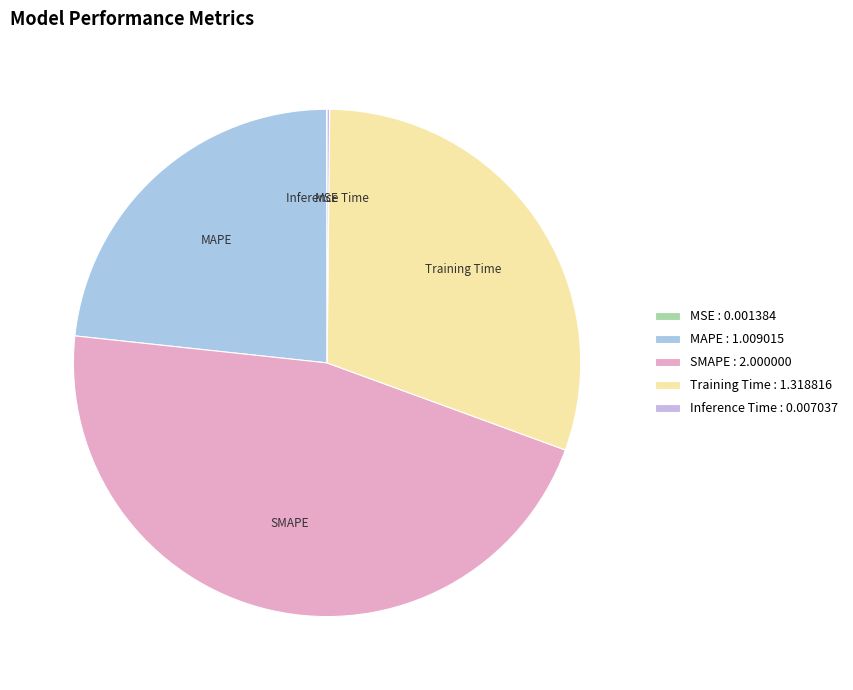

Is there a majority slice in this chart?

No